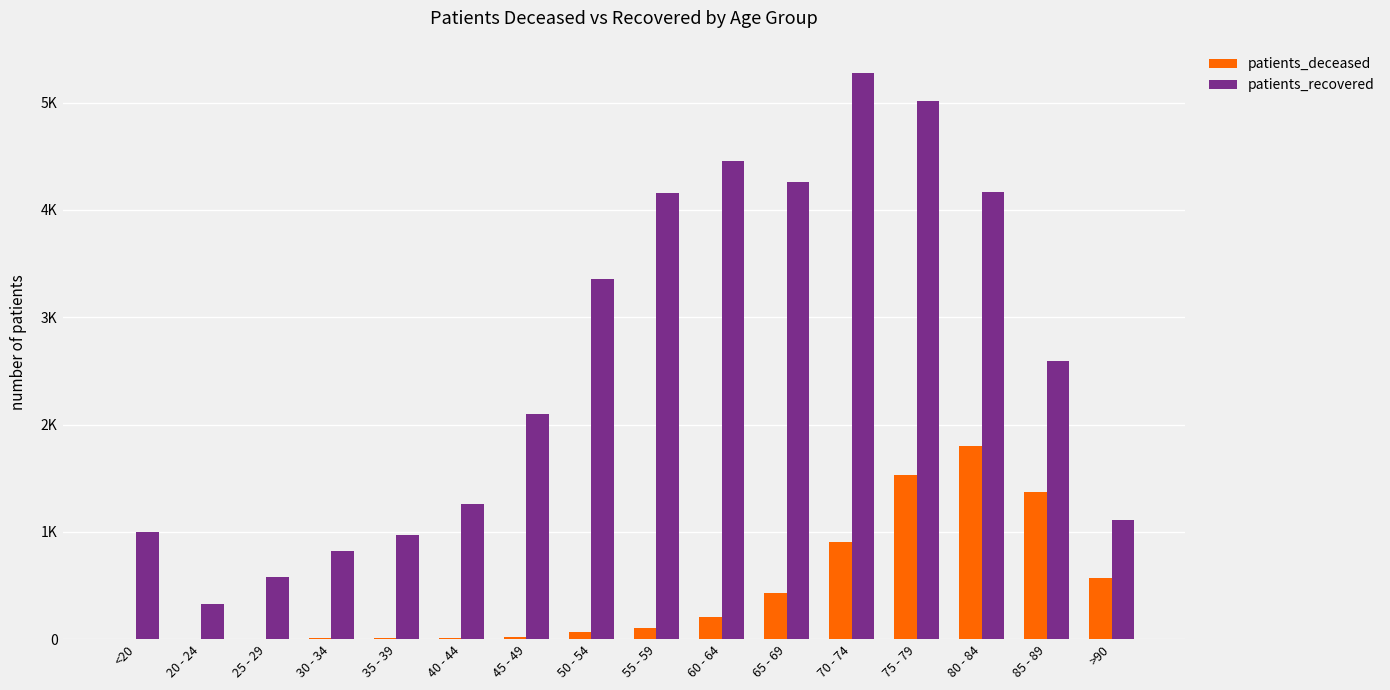

Rank the series at 50 - 54 from highest to lowest value.

patients_recovered, patients_deceased